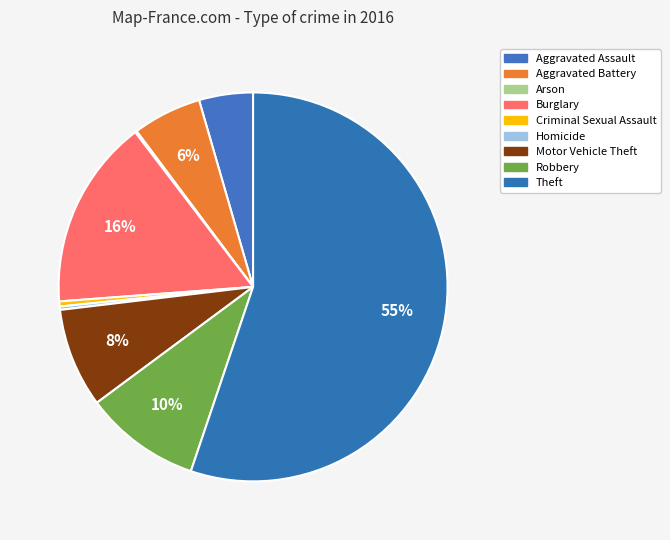

What percentage do Aggravated Battery and Homicide together represent?

6.0%